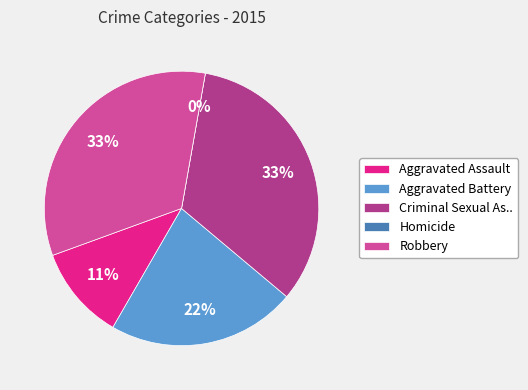

What percentage do Aggravated Battery and Aggravated Assault together represent?

33.3%